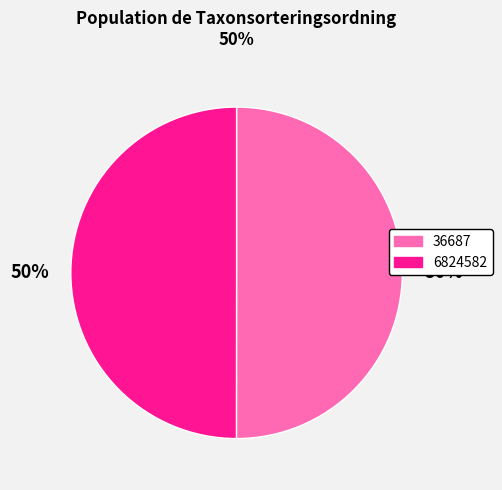

Approximately how many times larger is the value at 6824582 compared to 36687?

1.0